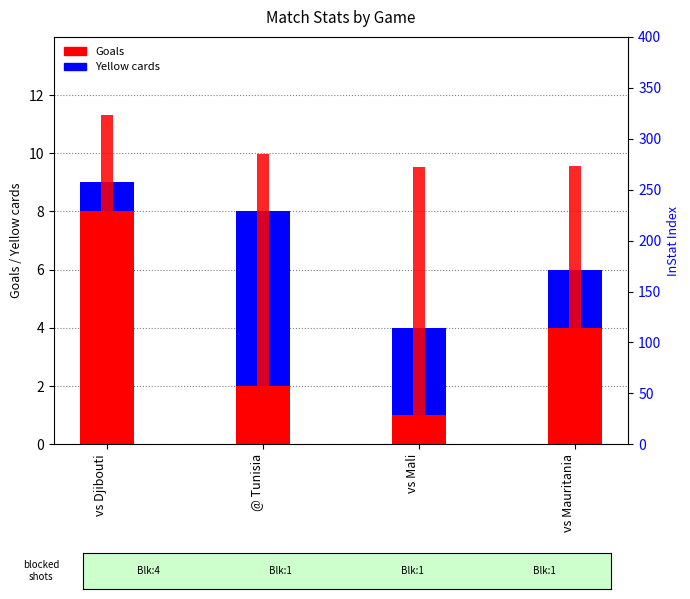

What value does the Goals series have at vs Mauritania?

4